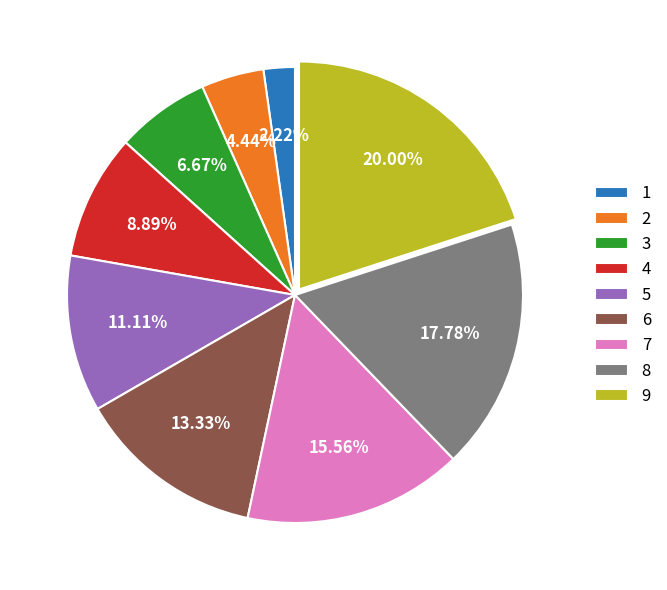

Rank the categories by value from lowest to highest.

1, 2, 3, 4, 5, 6, 7, 8, 9